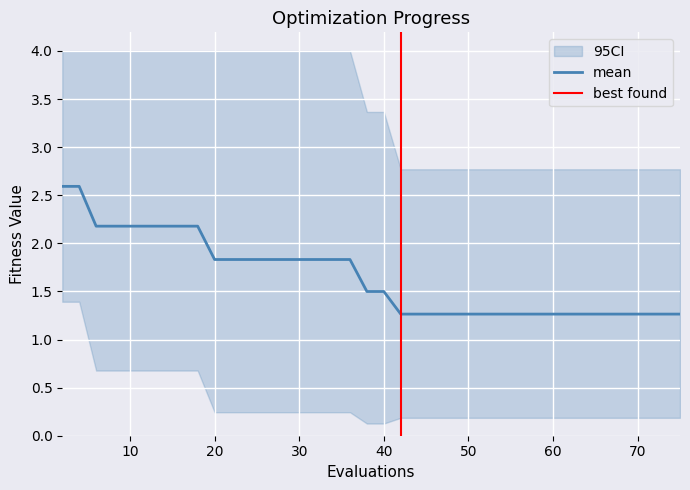

What is the highest value of the mean series?

2.6